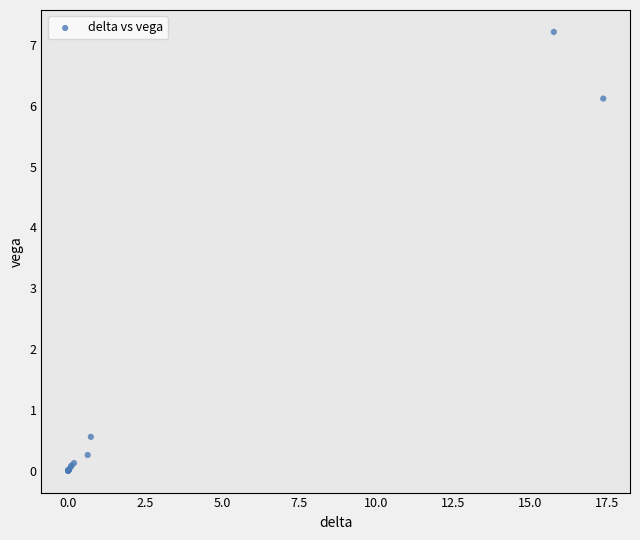

What Y value in the scatter plot is closest to 3?

0.6